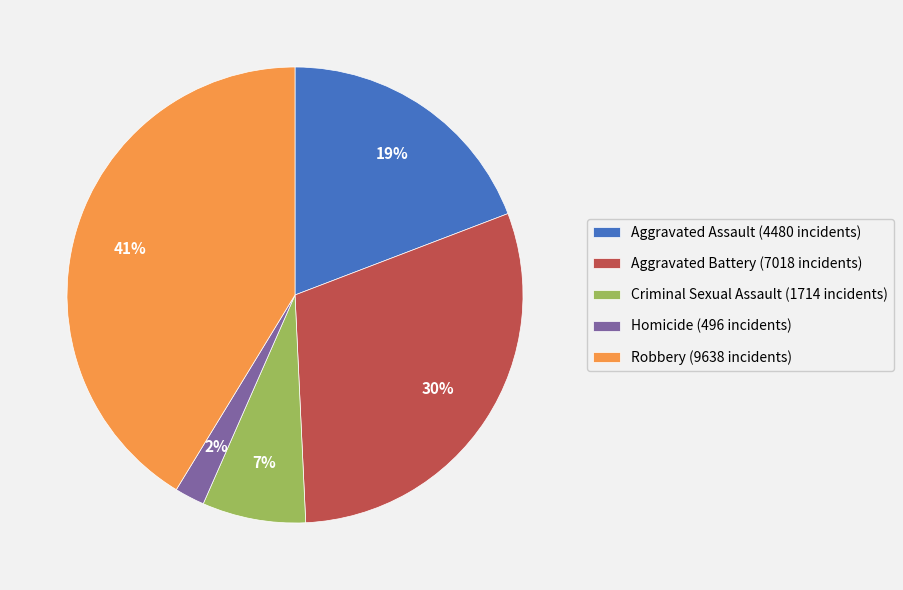

True or false: Criminal Sexual Assault accounts for 1% of the total.

False